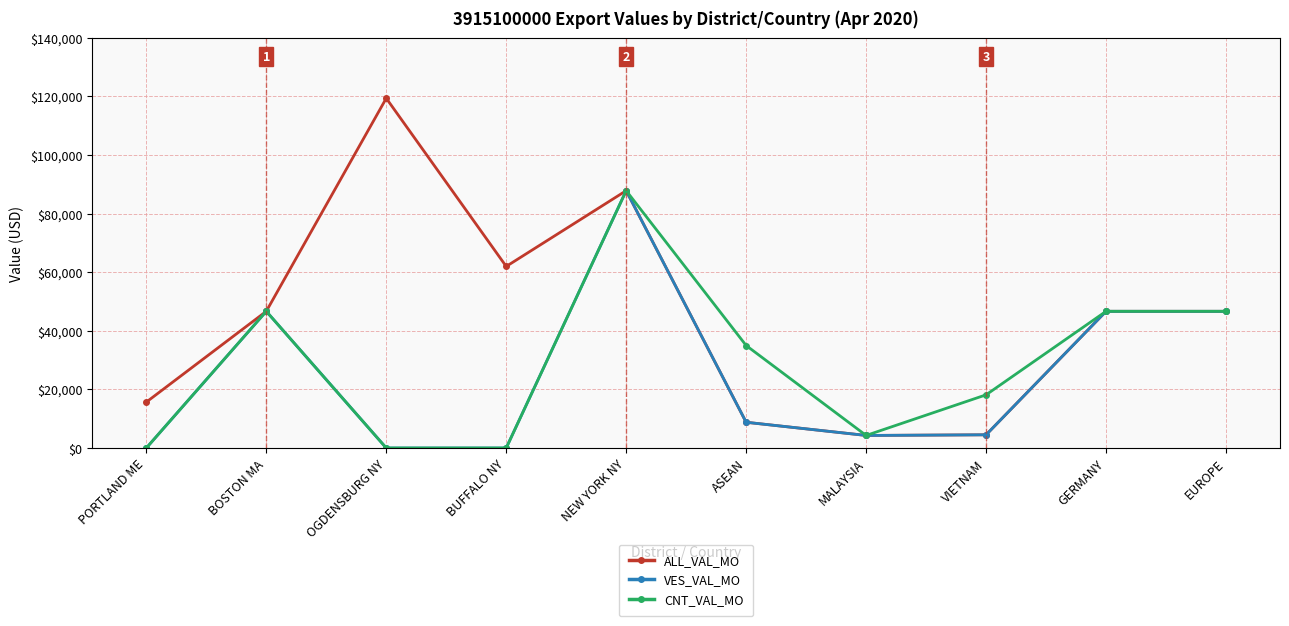

What is the highest value of the ALL_VAL_MO series?

119341